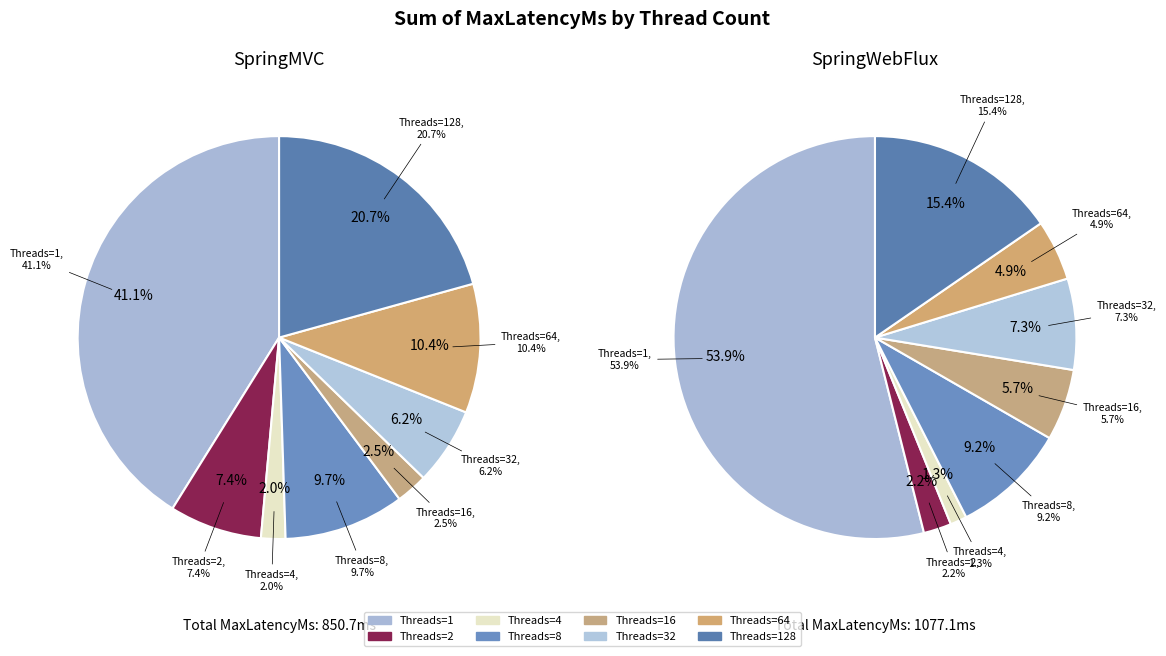

To the nearest percent, what is the combined percentage of 16 and 64?

11%